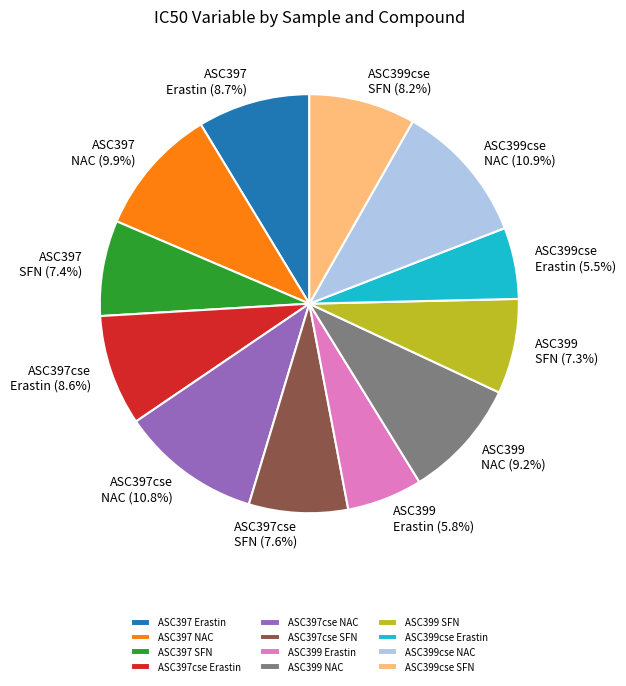

Is ASC397cse Erastin the majority of the pie?

No